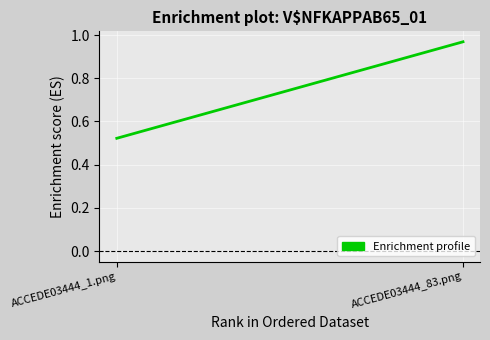

What is the average value?

0.7